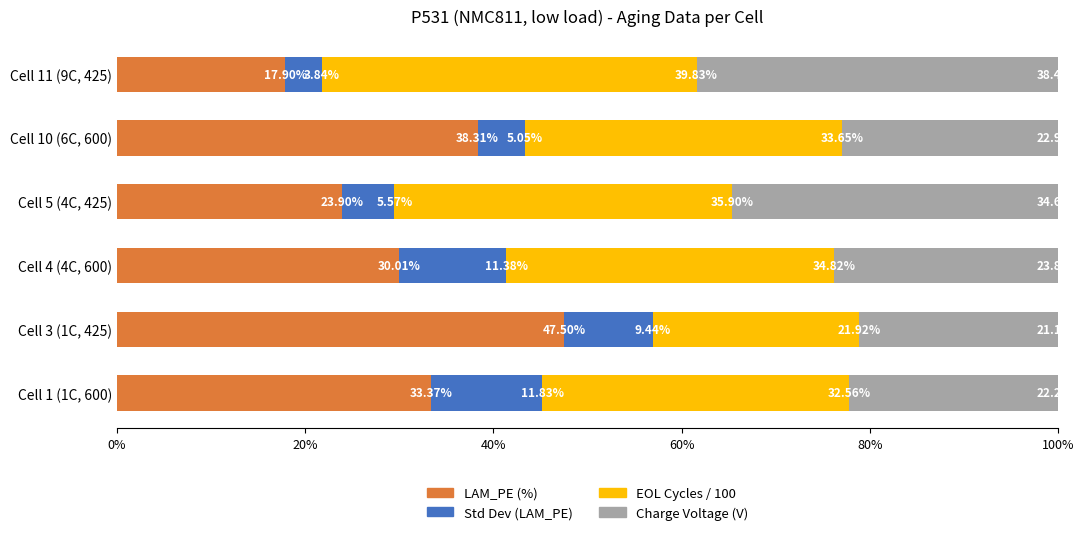

What is the total value across all series at Cell 5 (4C, 425)?

100.0